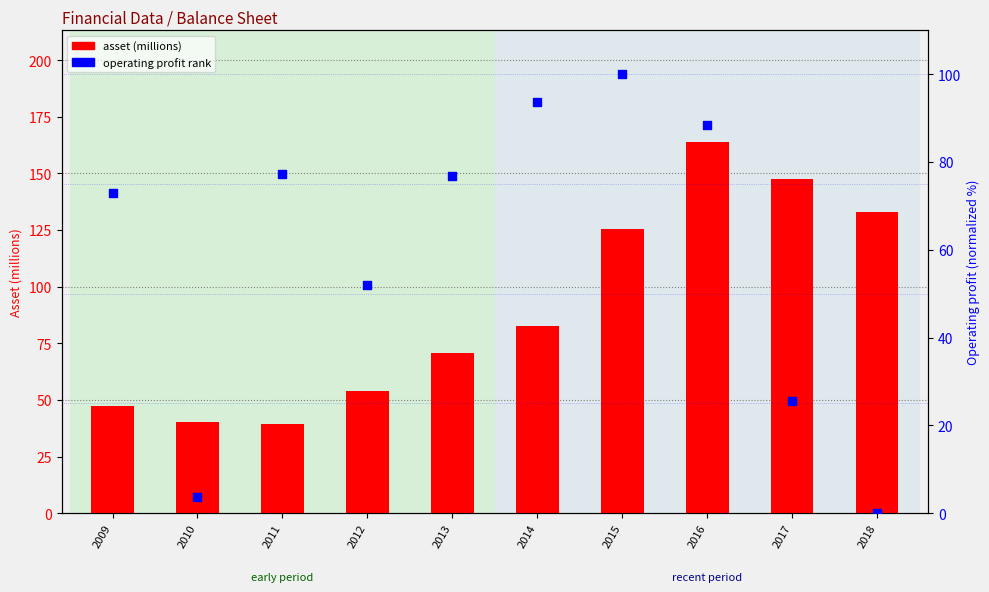

At how many categories does at least one series exceed 93?

5